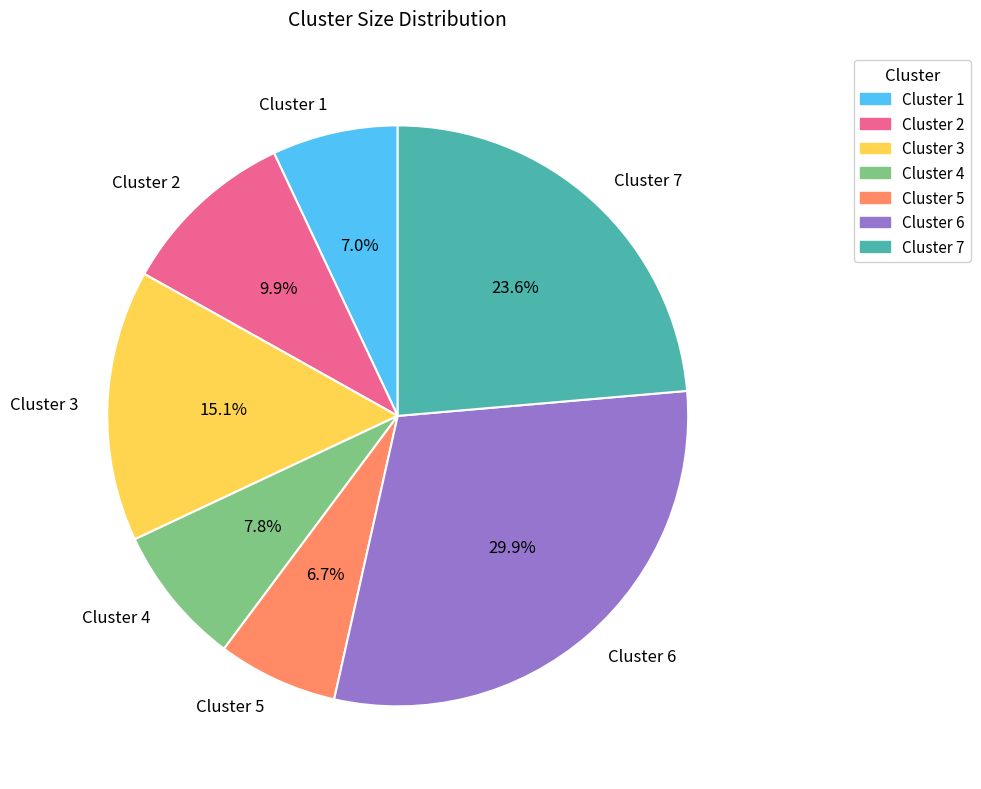

Between Cluster 3 and Cluster 5, which is larger?

Cluster 3